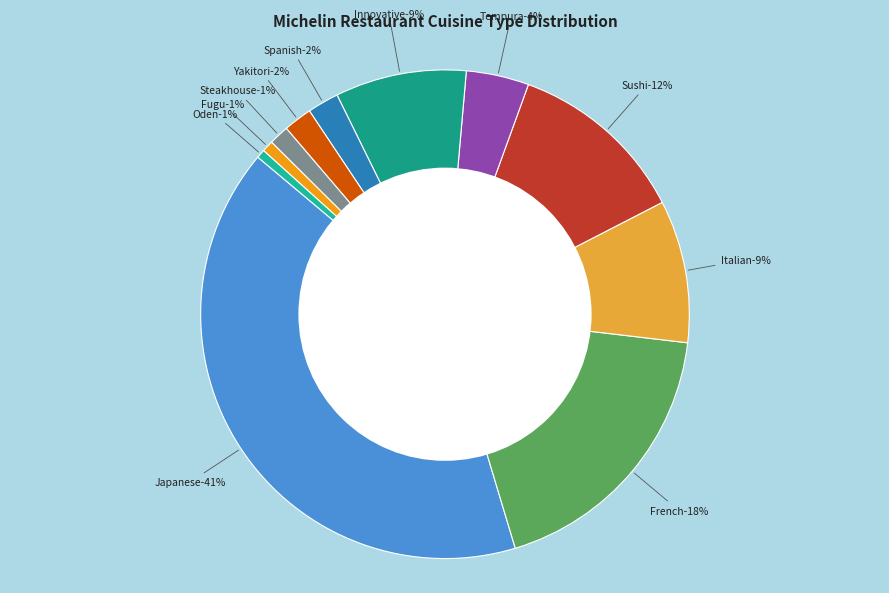

Combined, what portion of the pie is Sushi and Oden?

12.5%